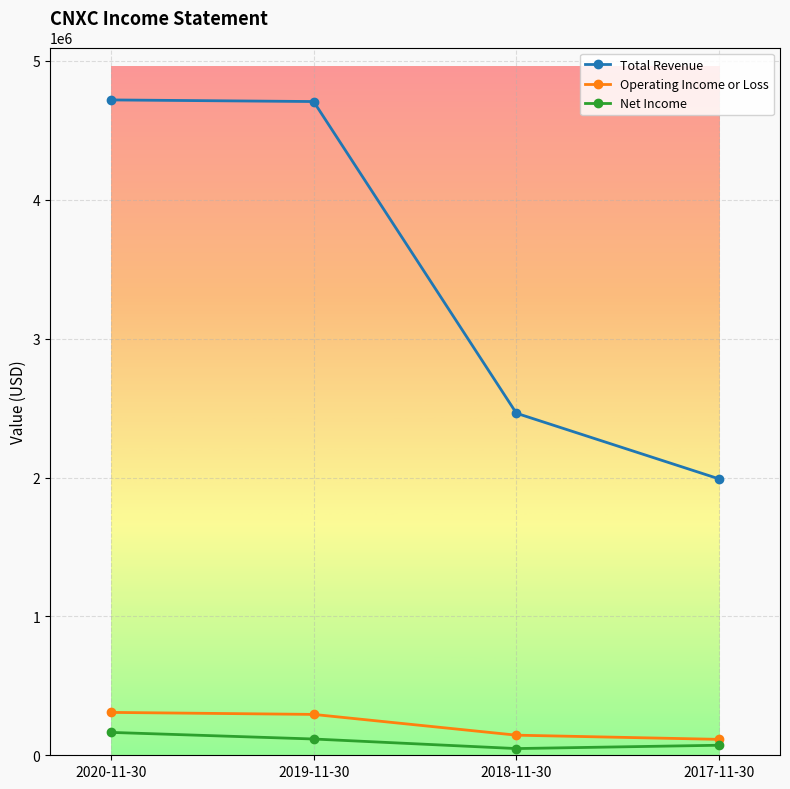

Count the number of categories in the chart.

4